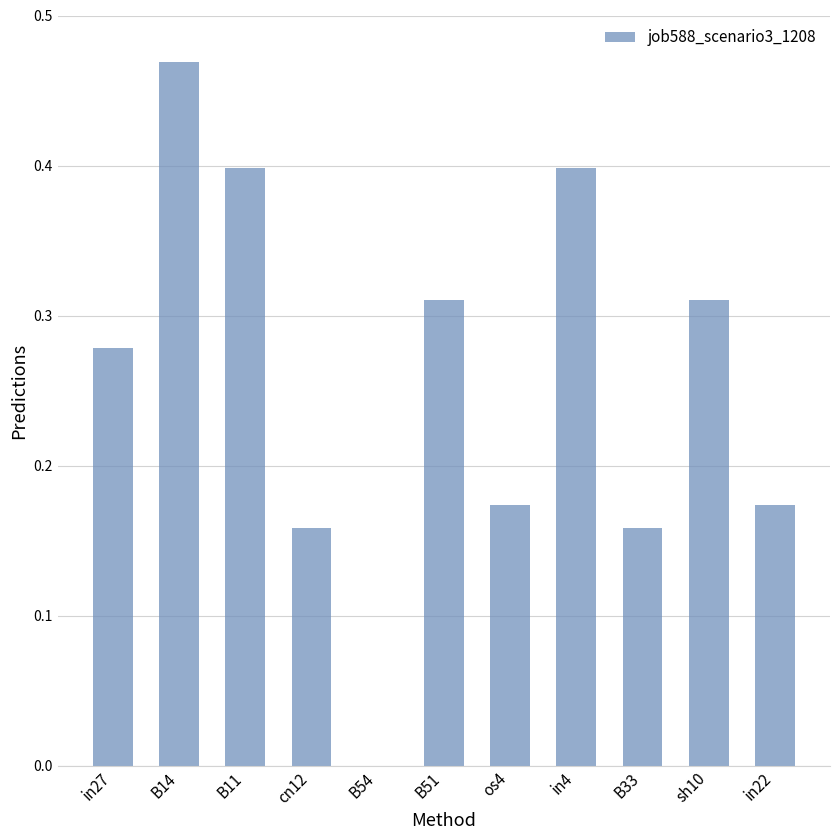

What is the sum of all values?

2.8